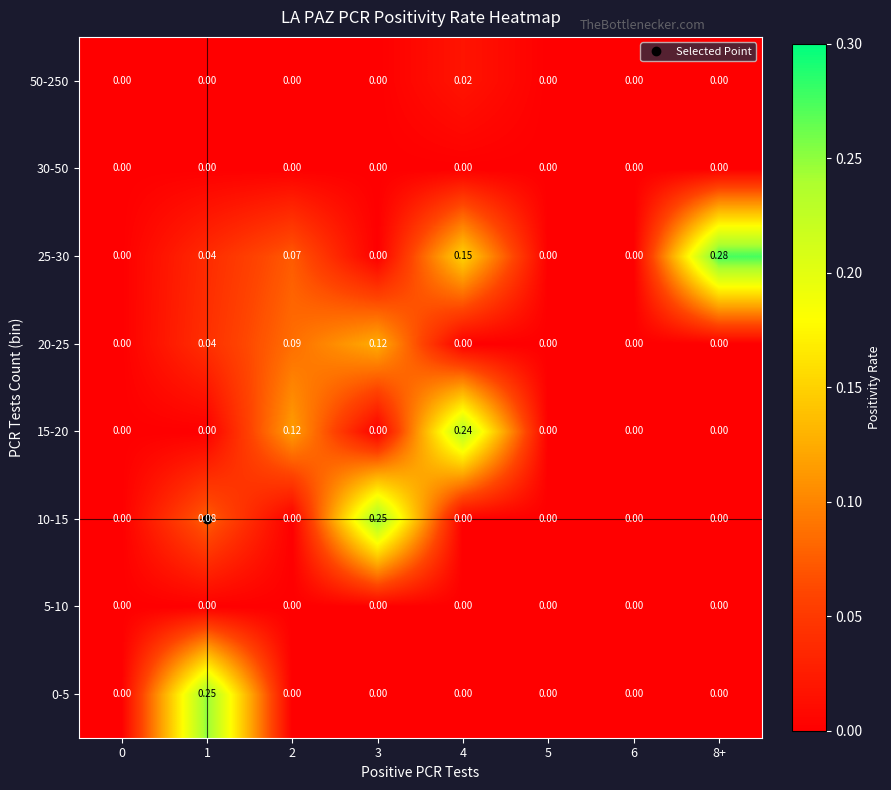

Which label corresponds to the largest value in the chart?

8+